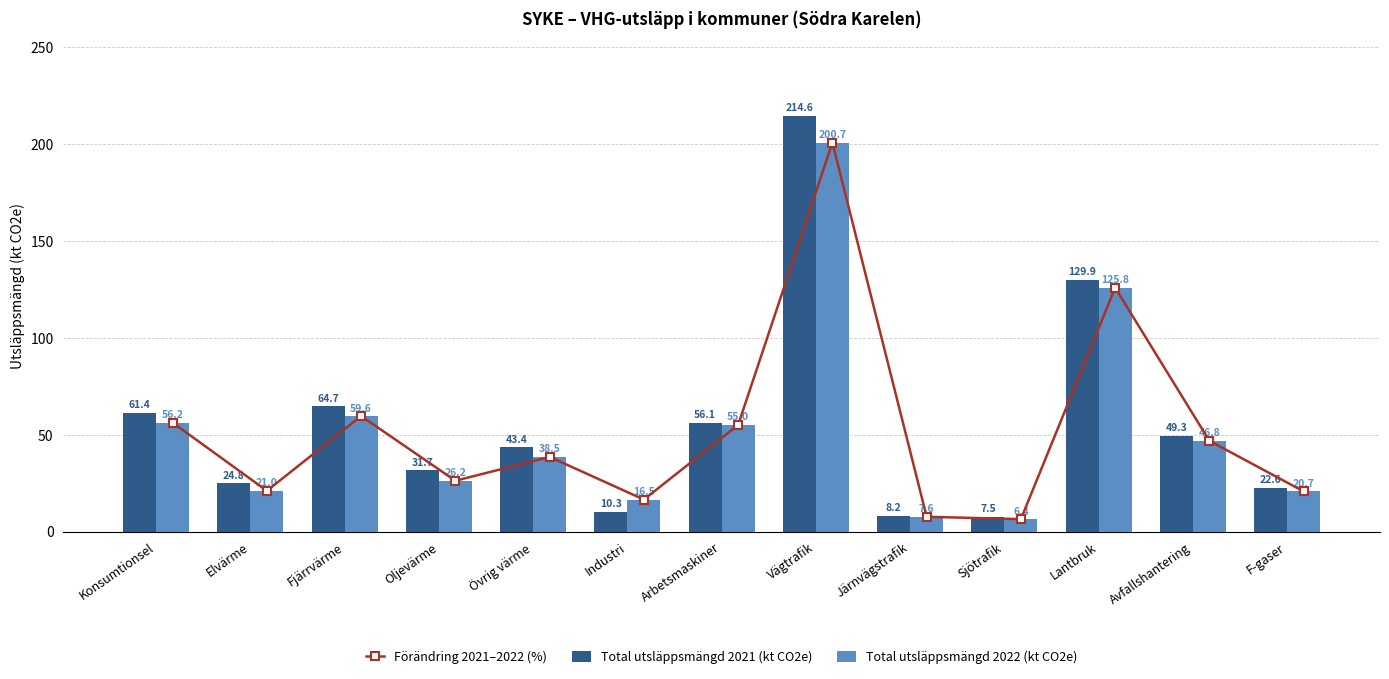

Is it true that Total utsläppsmängd 2021 (kt CO2e) equals 7.5 at Sjötrafik?

True